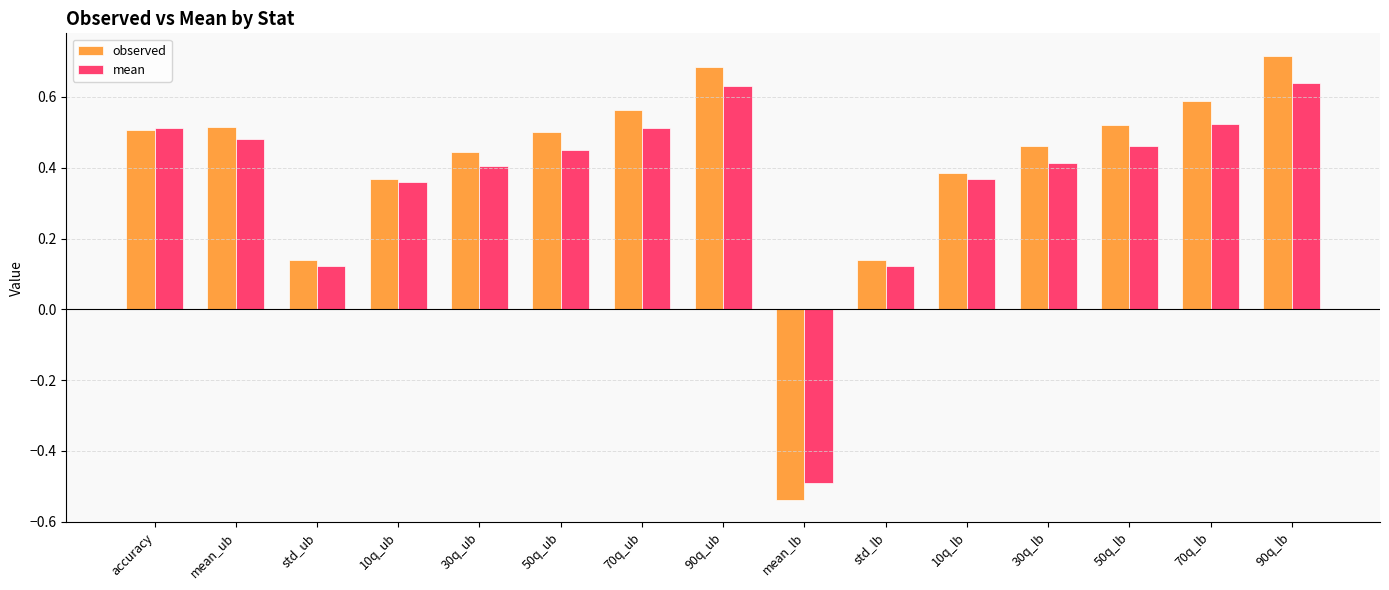

At which category is the sum across all series the highest?

90q_lb